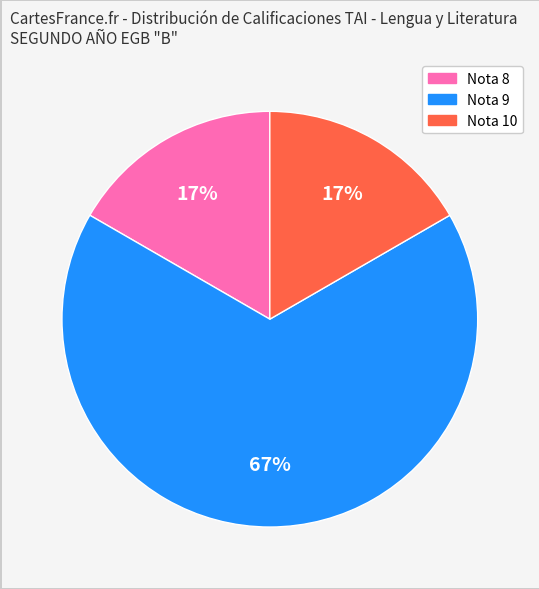

To the nearest percent, what is the difference between the largest and smallest slice percentages?

50%